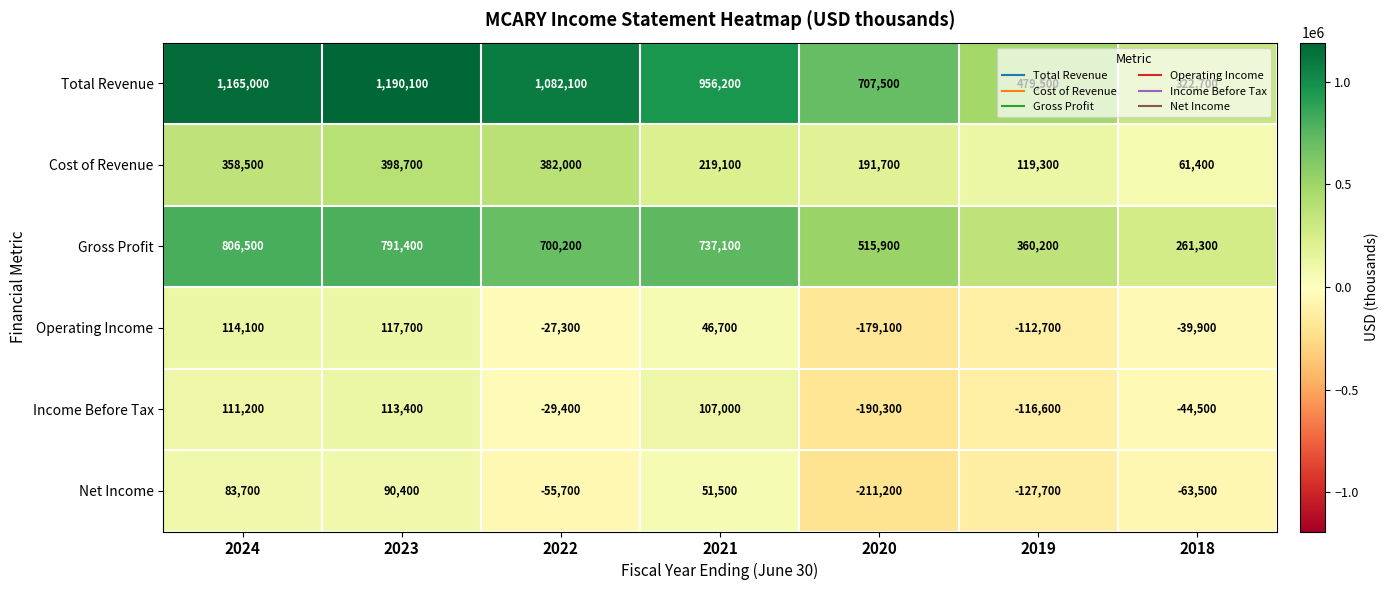

What is the difference between the second highest and minimum values in the Net Income series?

294900